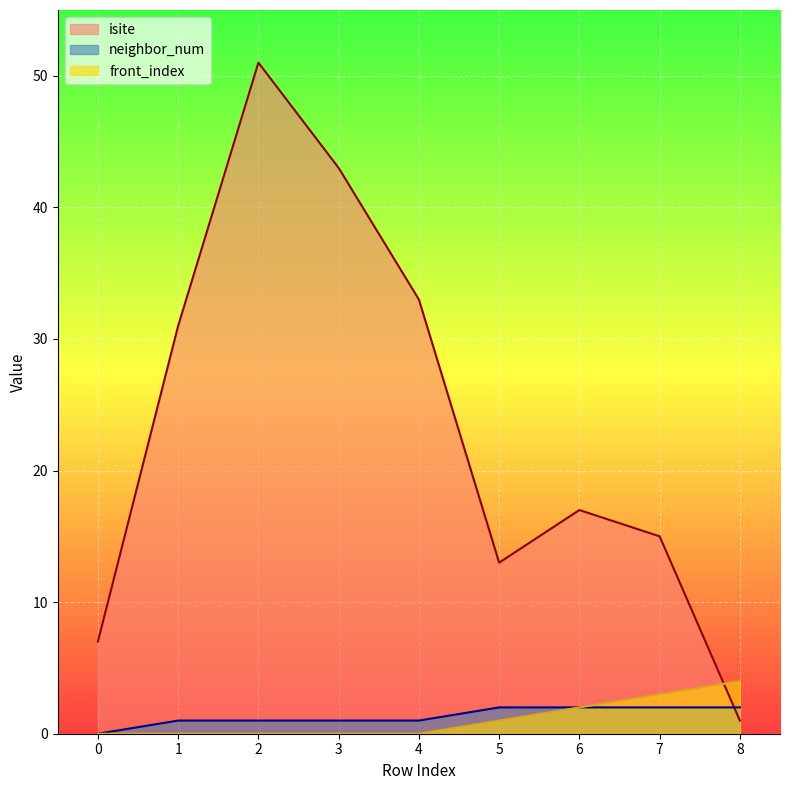

Between 4 and 5, which series saw the biggest shift?

isite